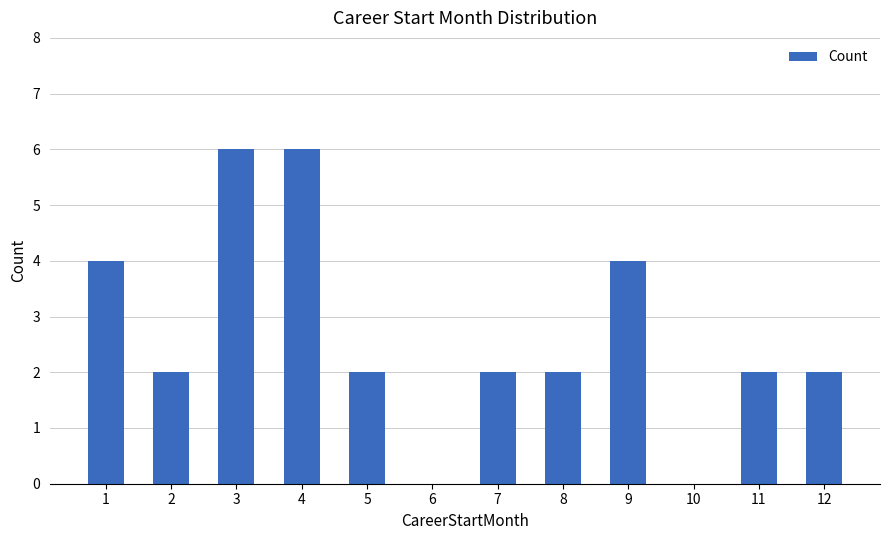

What is the sum of the values at 7 and 1?

6